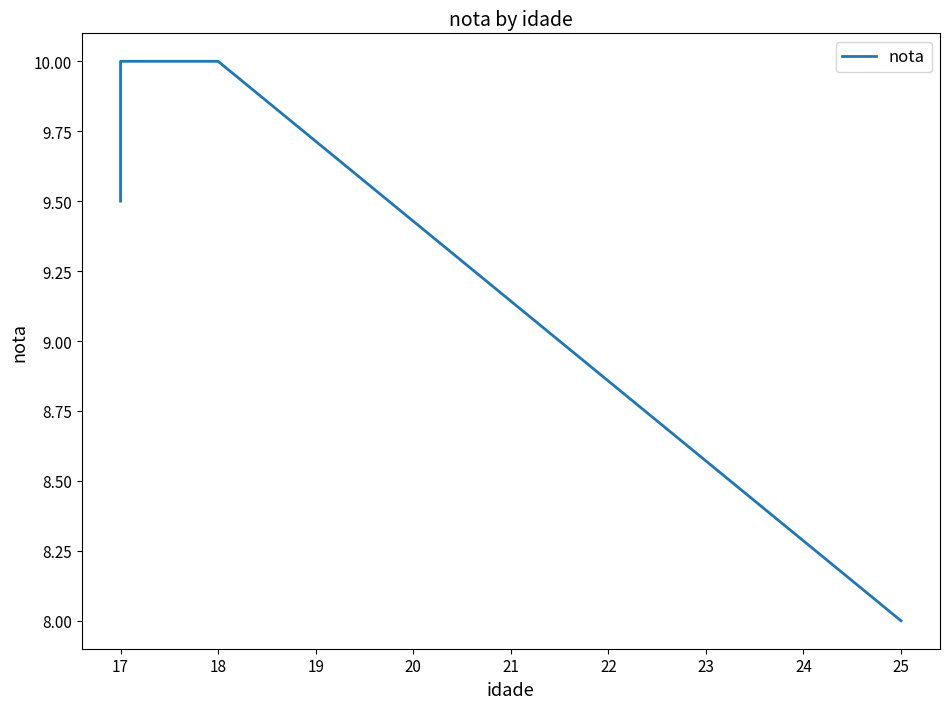

Does the chart have visible grid lines?

No